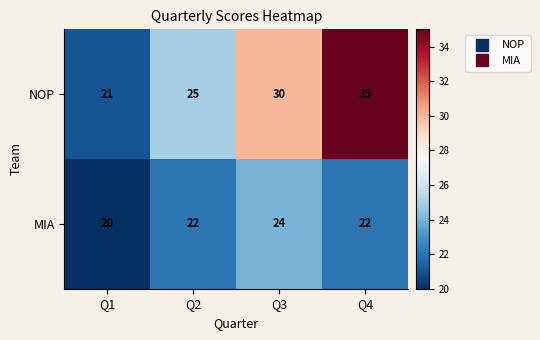

The MIA series shows 22 at Q4. True or false?

True